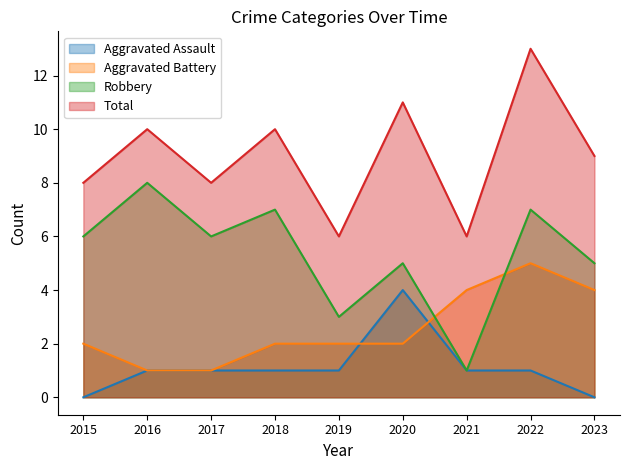

True or false: Aggravated Assault and Robbery intersect in this chart.

False